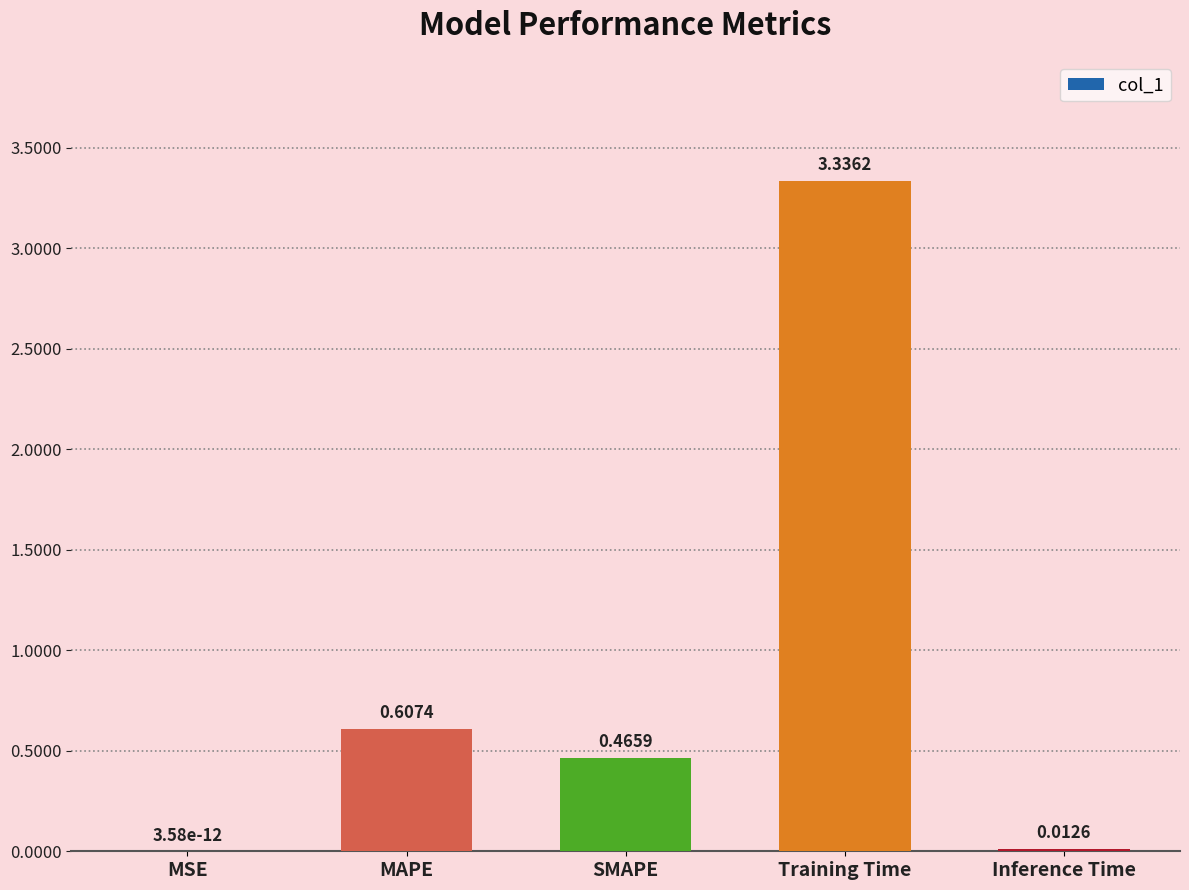

Is it true that the value at MSE is 0.0?

True